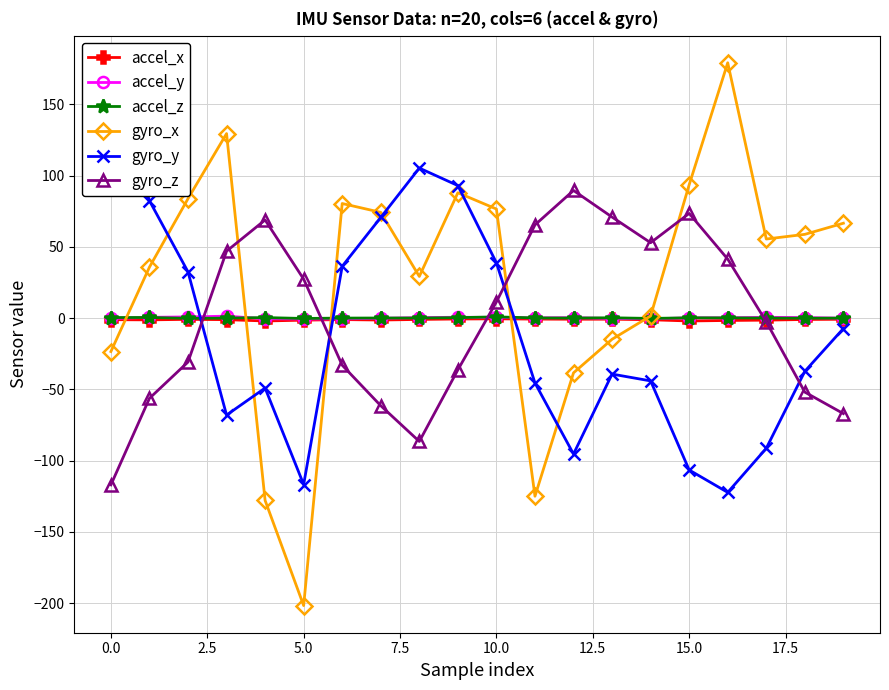

What is the total value across all series at 10?

127.7